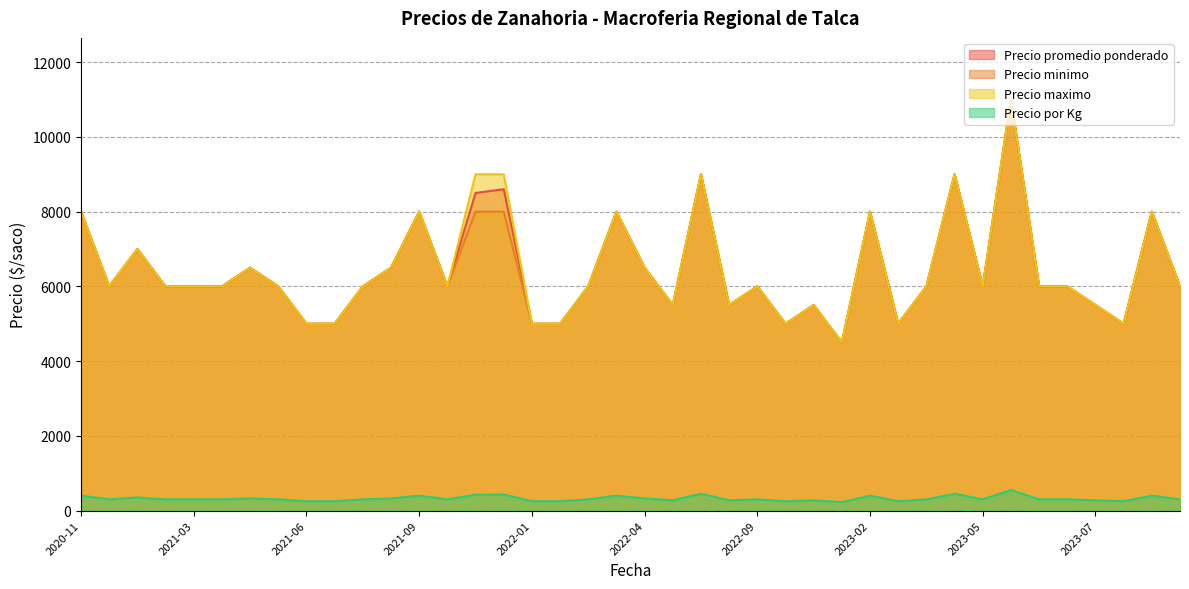

How many data points in Precio minimo are above 6000?

14